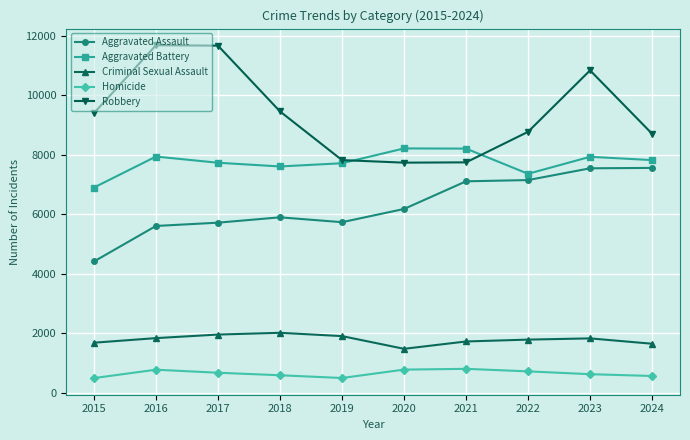

At how many categories does at least one series exceed 5188?

10